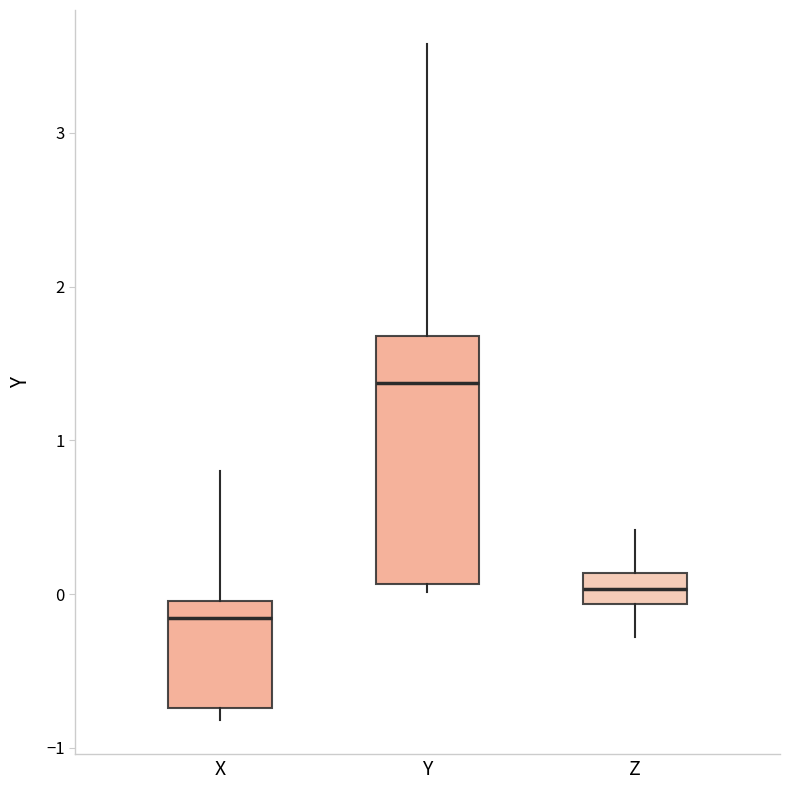

Where does the upper whisker of the box for X end on the y-axis? The values are not printed on the chart, so give them approximately, as read against the axis.

0.8